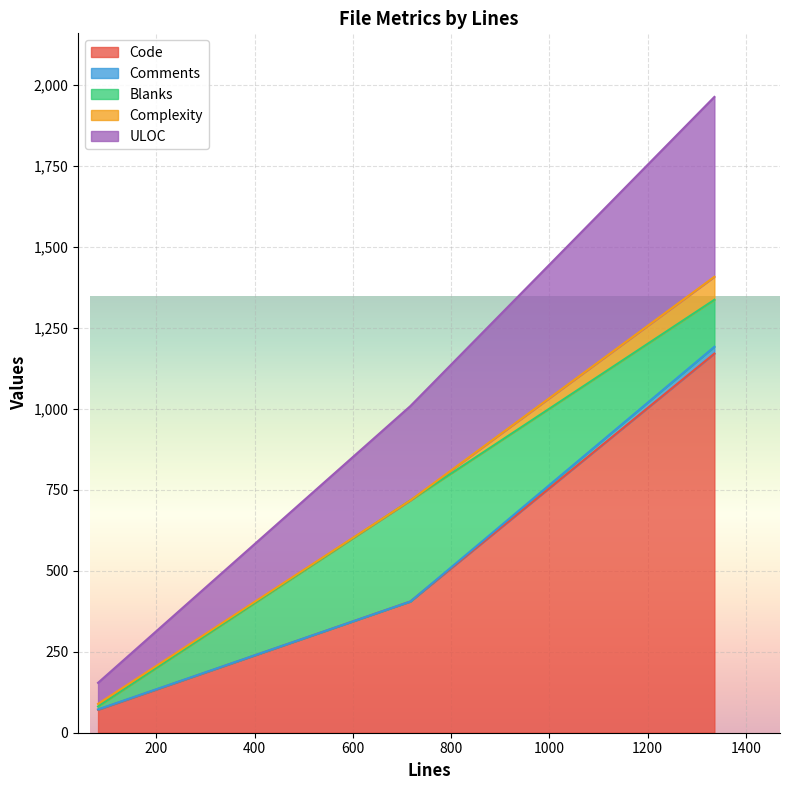

Rank the categories by ULOC value from lowest to highest.

81, 717, 1336